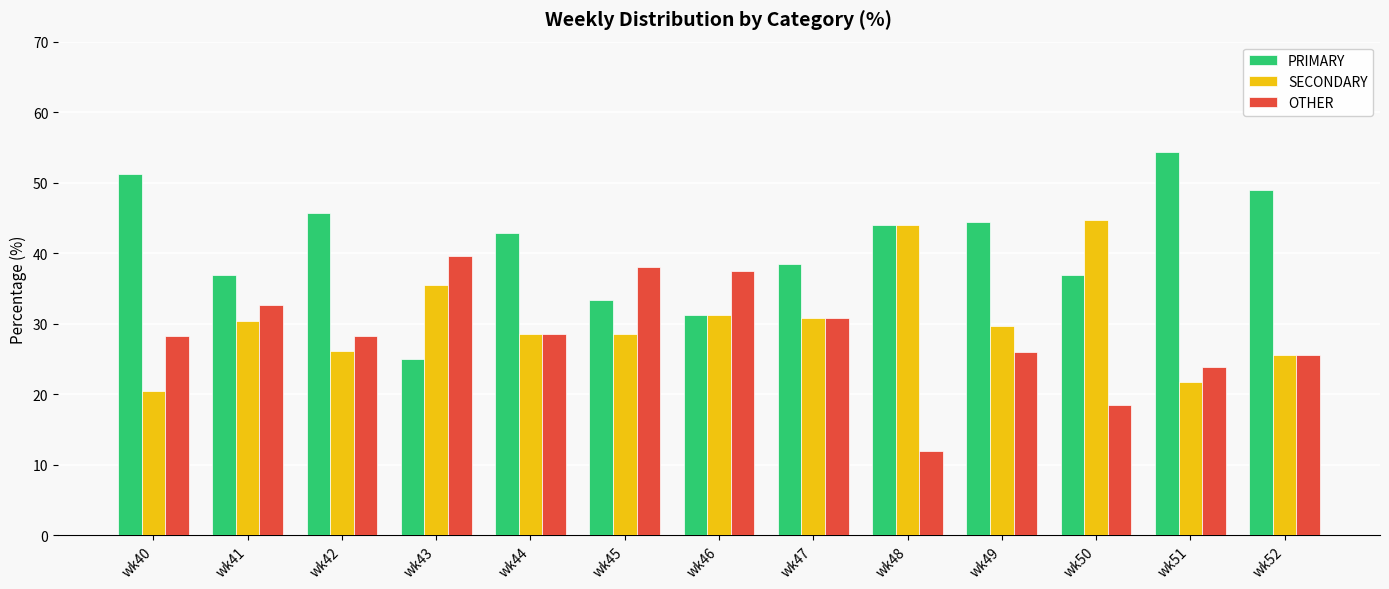

What is the value of the OTHER bar at the 5th from the left?

28.6